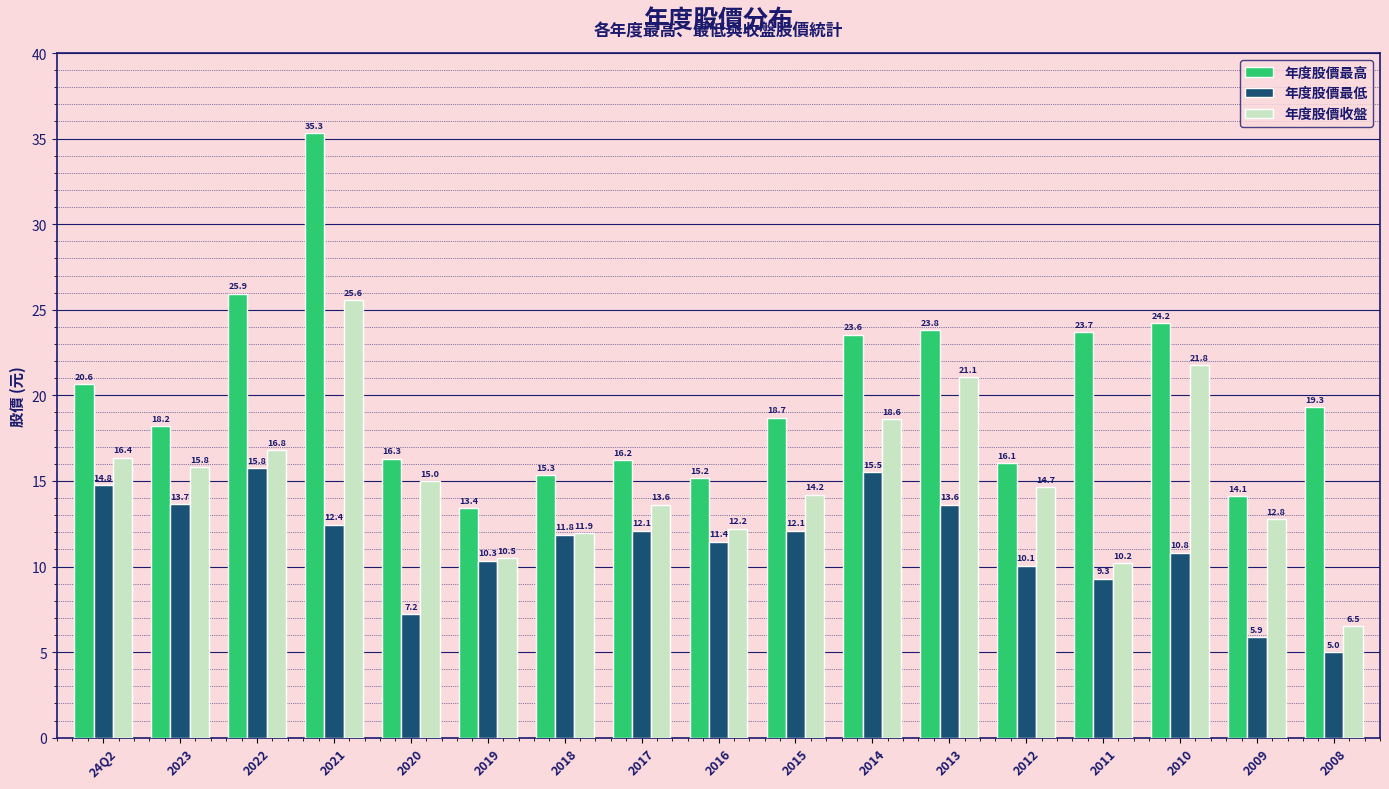

What is the smallest value displayed?

5.0